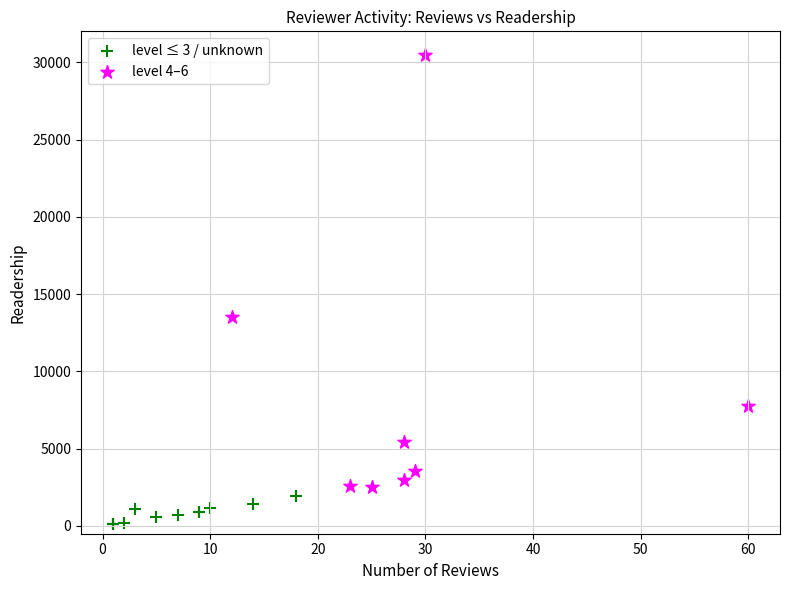

Which series has the largest Y range (max minus min)?

level 4–6